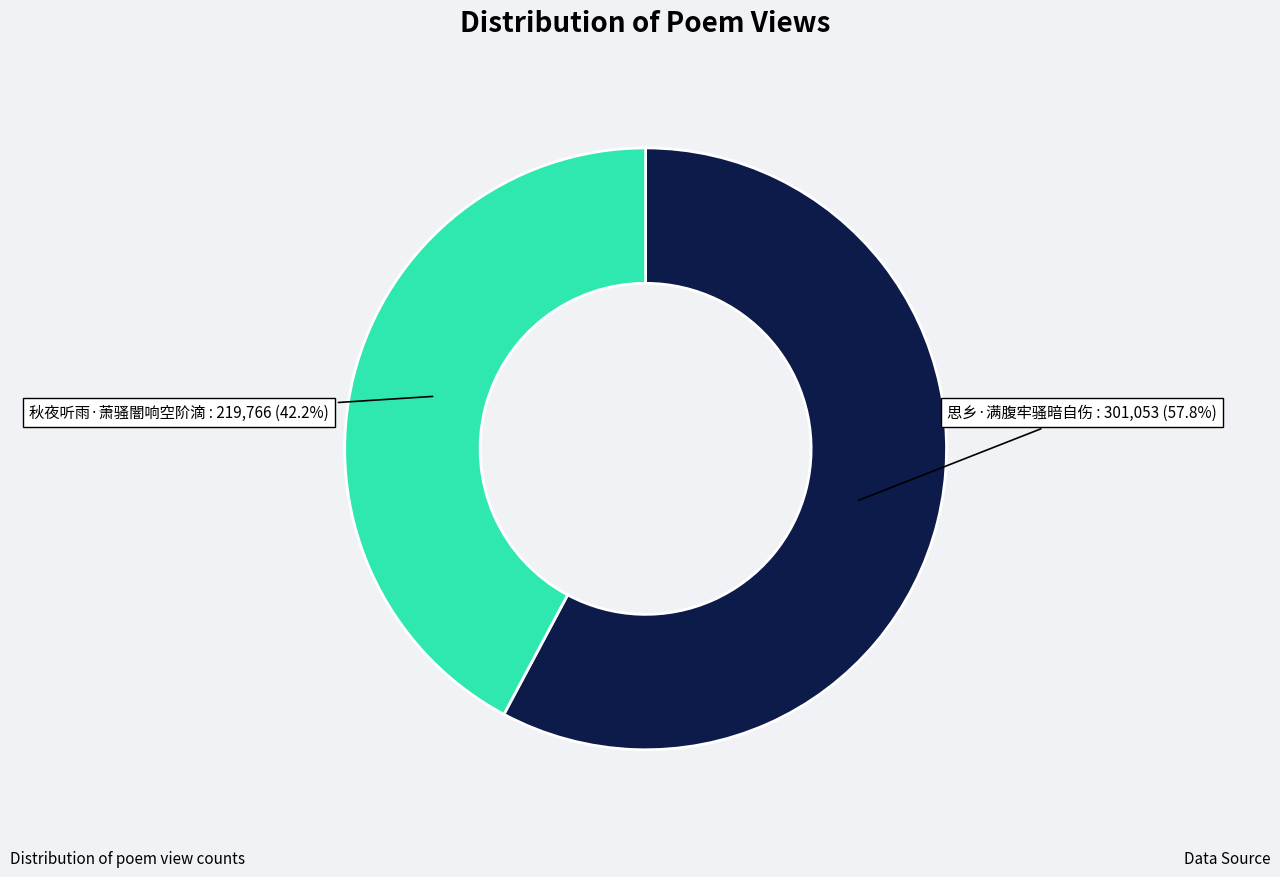

To the nearest percent, what percentage of the pie is 思乡·满腹牢骚暗自伤?

58%